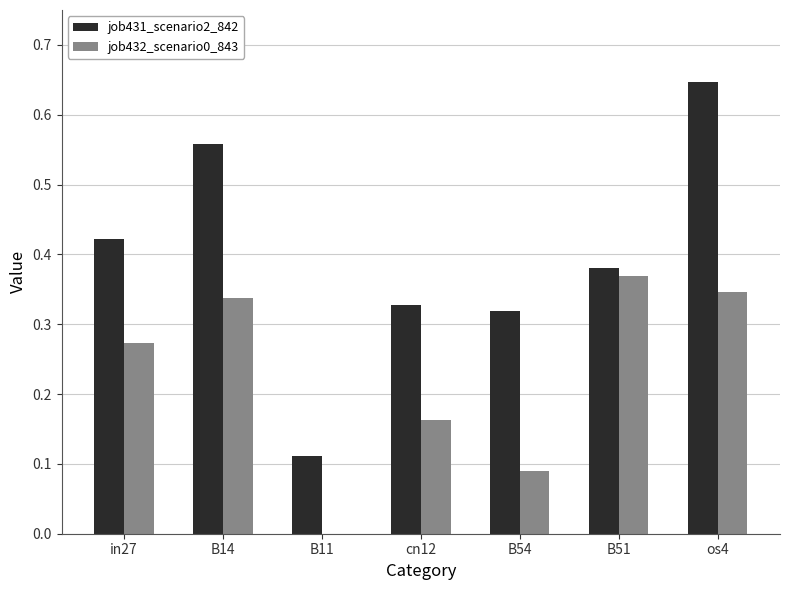

Is the value of job432_scenario0_843 at in27 greater than the value of job431_scenario2_842 at B14?

No